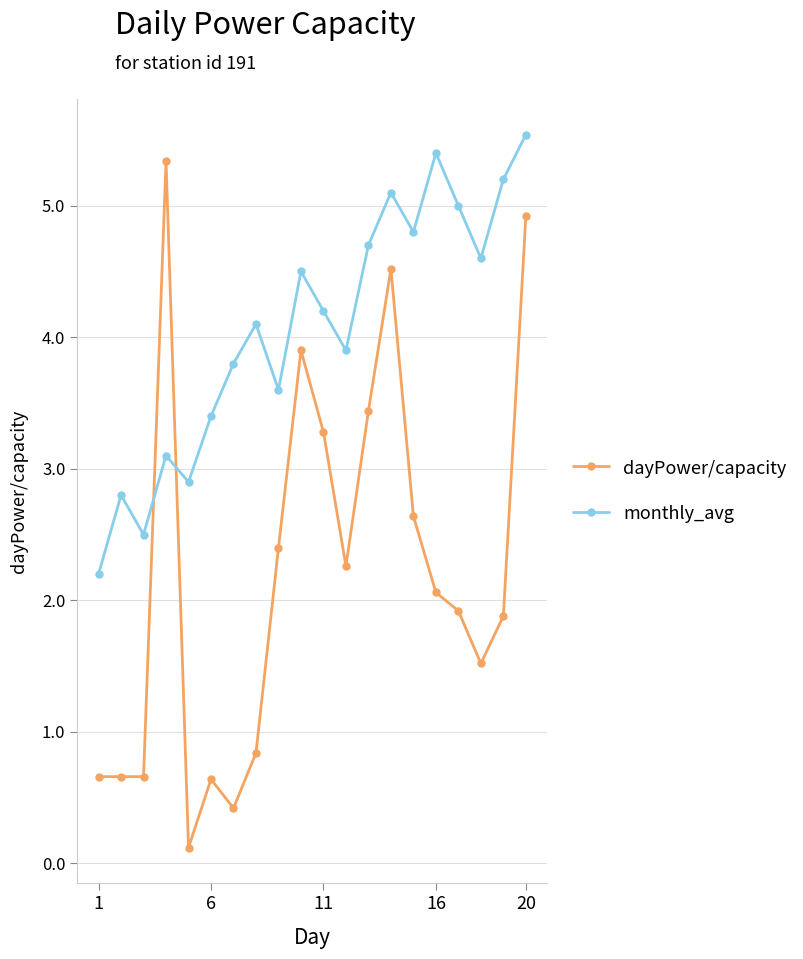

What is the sum of all dayPower/capacity values?

44.1